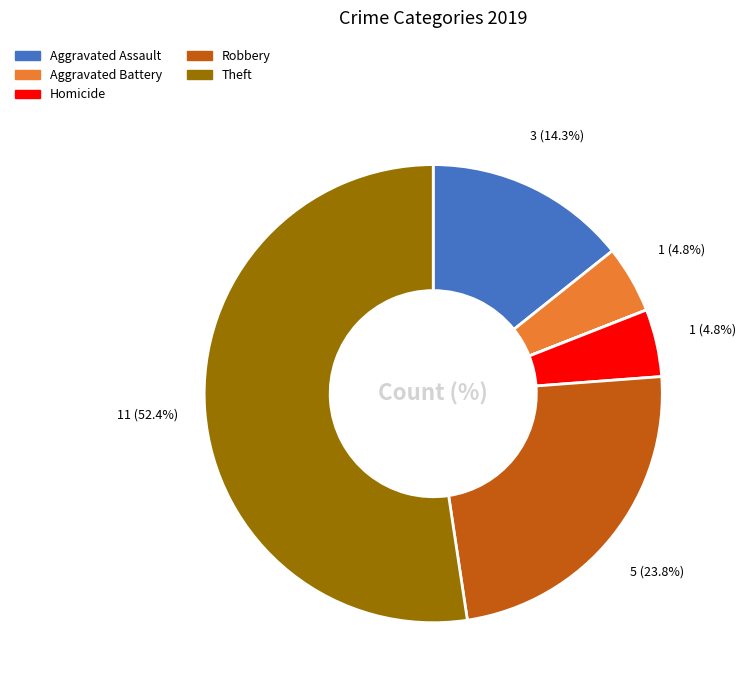

Does any single category account for the majority?

Yes